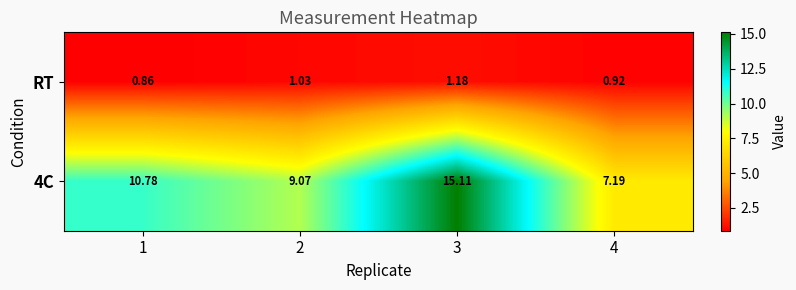

At which category does the chart reach its peak across all series?

3